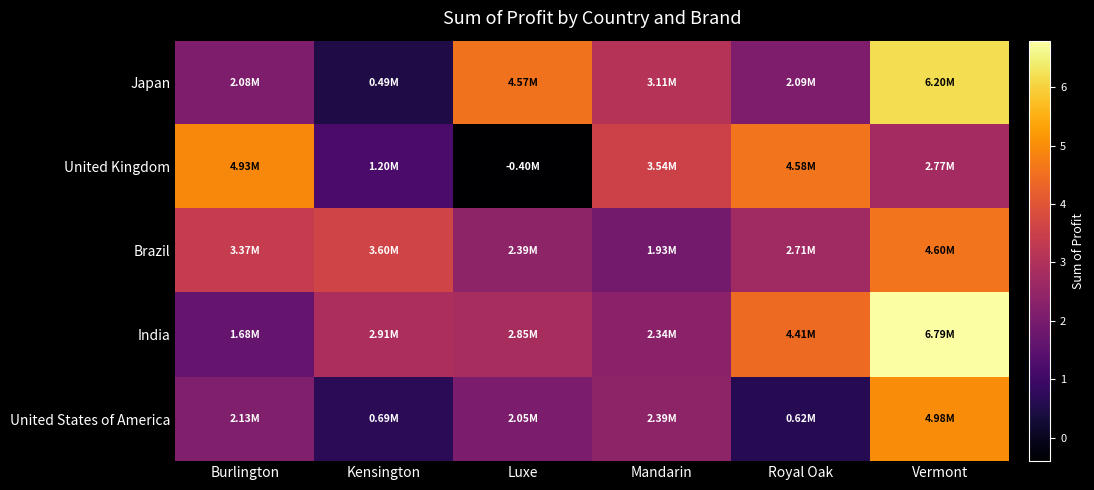

Between Mandarin and Vermont, which series saw the biggest shift?

India